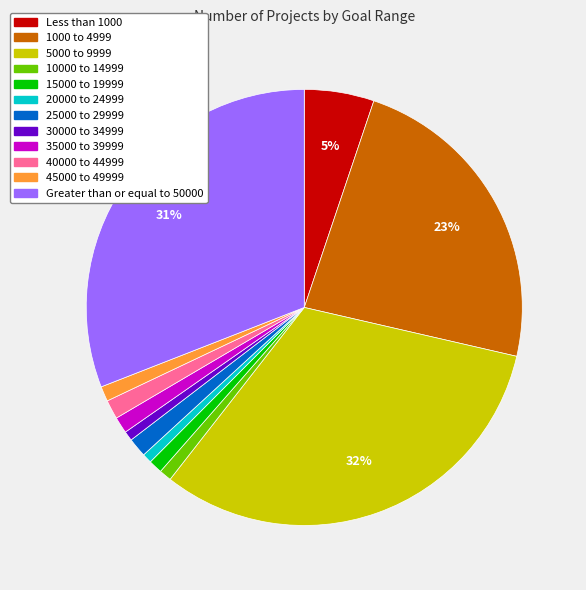

How many segments does this pie chart have?

12